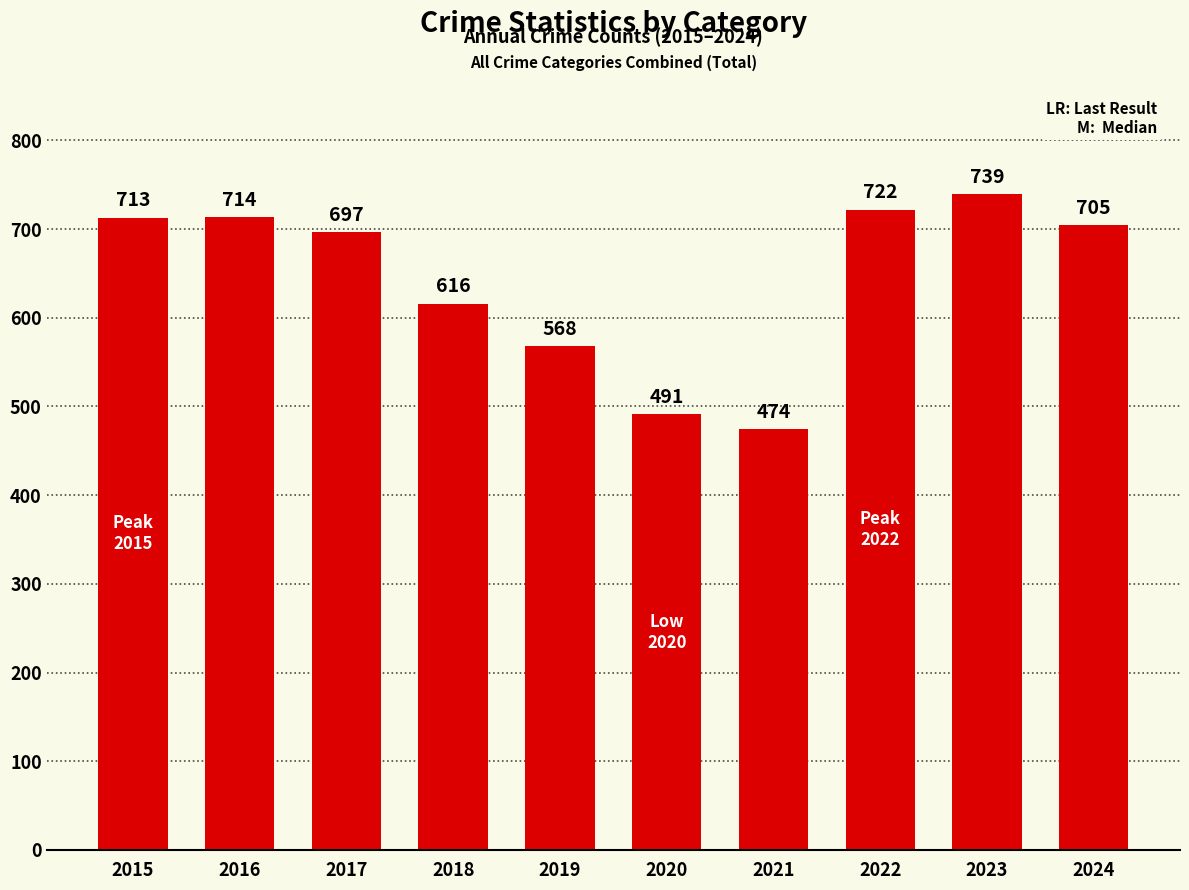

Rank the categories by value from lowest to highest.

2021, 2020, 2019, 2018, 2017, 2024, 2015, 2016, 2022, 2023